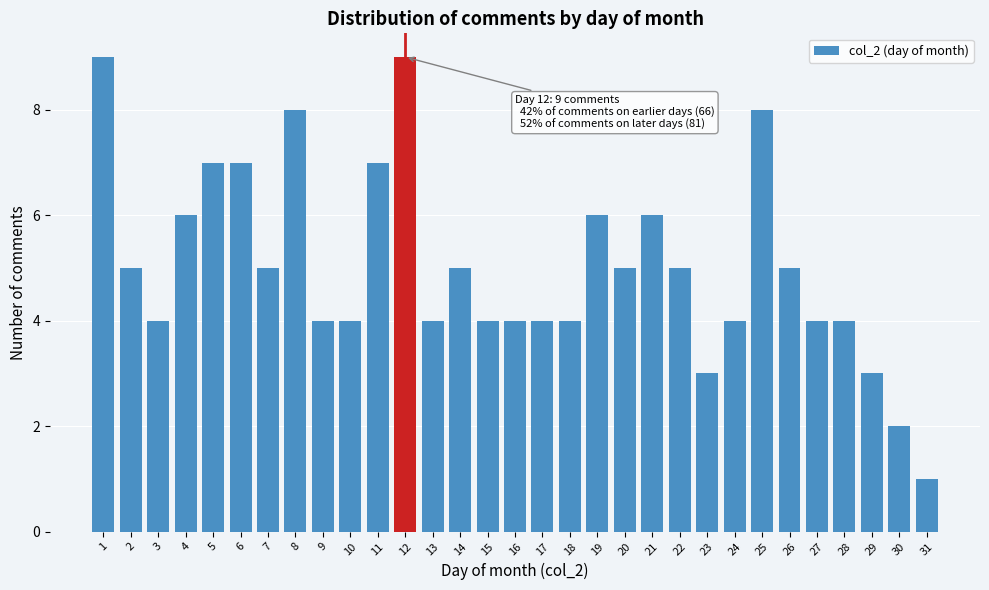

What is the maximum value shown in the chart?

9